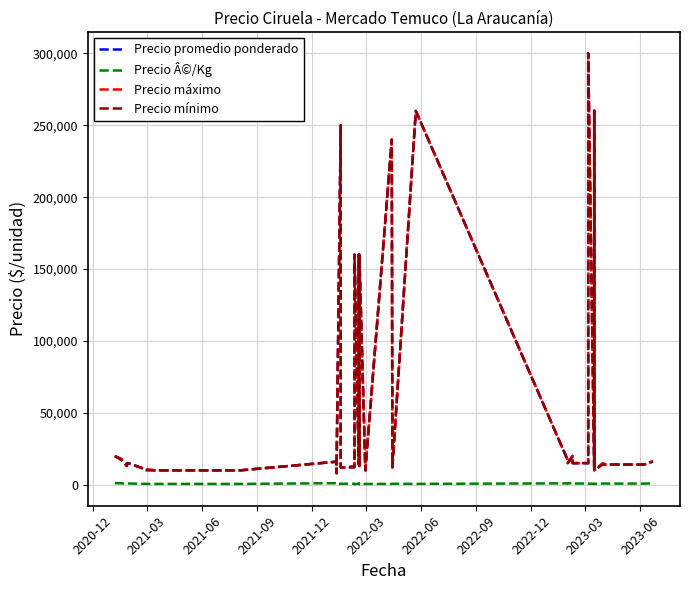

How many distinct data groups are displayed?

4